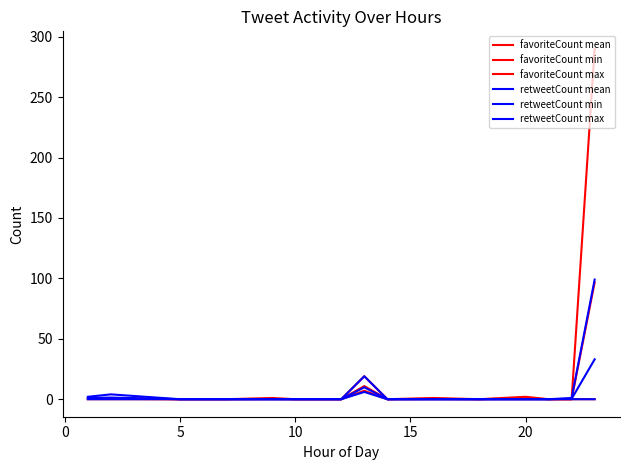

How many lines are shown in the chart?

6